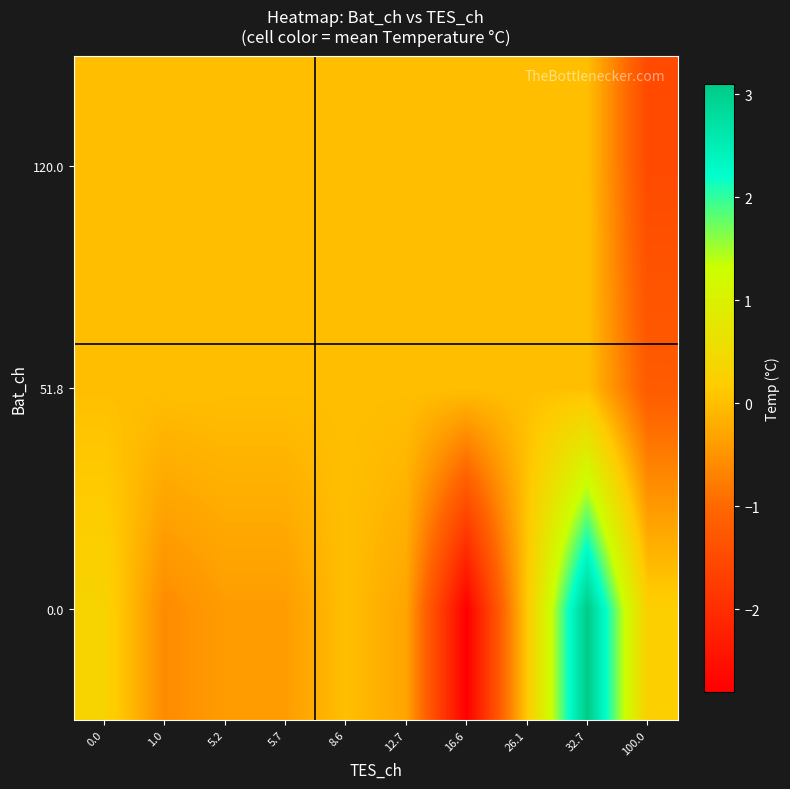

Reading right to left, list all the values displayed in this chart.

0.0: 100.0=0.2	32.7=3.1	26.1=0.1	16.6=-2.8	12.7=-0.3	8.6=0.0	5.7=-0.4	5.2=-0.4	1.0=-0.6	0.0=0.3
51.8: 100.0=-1.2	32.7=0.0	26.1=0.0	16.6=0.0	12.7=0.0	8.6=0.0	5.7=0.0	5.2=0.0	1.0=0.0	0.0=0.0
120.0: 100.0=-1.5	32.7=0.0	26.1=0.0	16.6=0.0	12.7=0.0	8.6=0.0	5.7=0.0	5.2=0.0	1.0=0.0	0.0=0.0